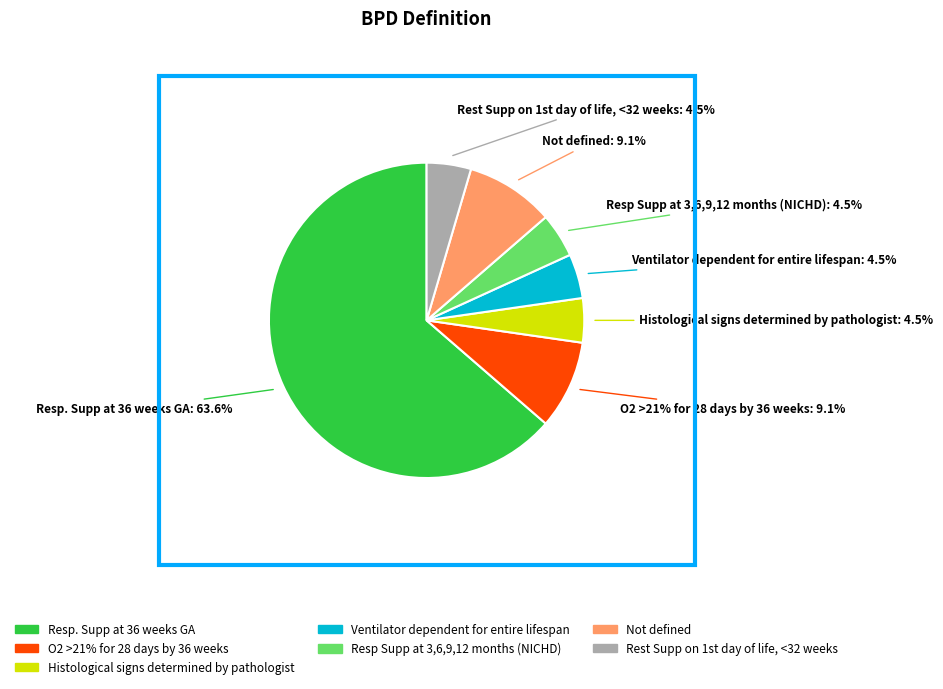

Does Histological signs determined by pathologist account for over 50% of the chart?

No